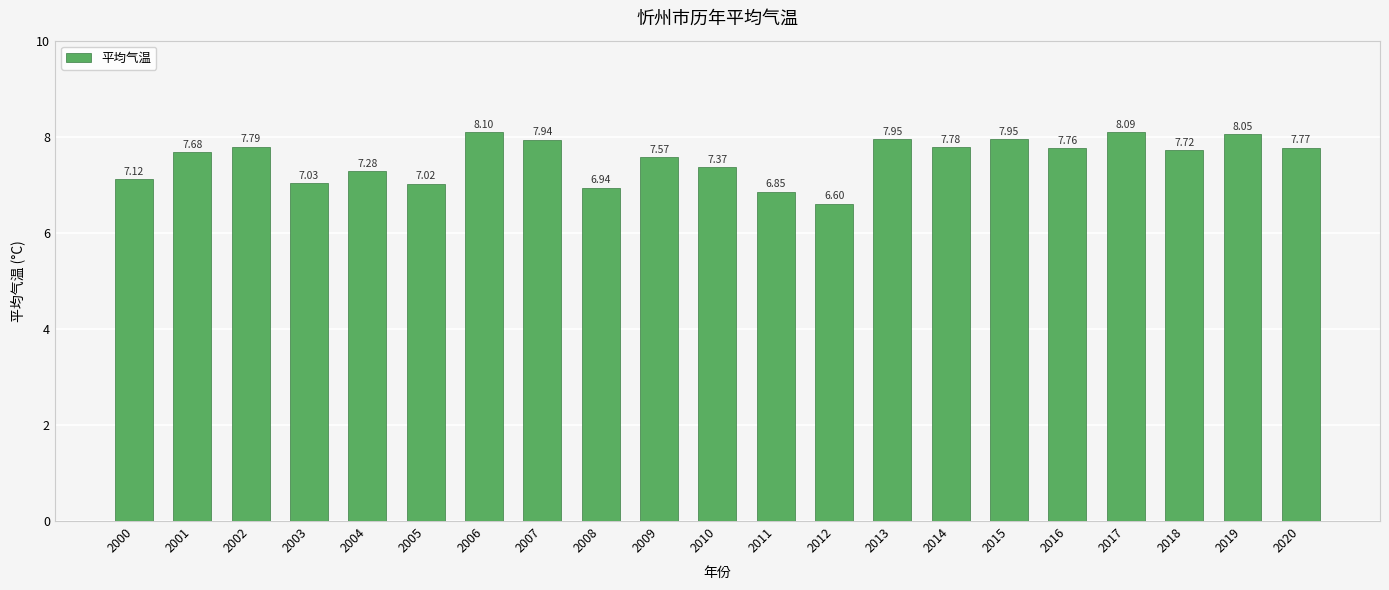

What is the difference between the maximum and minimum values?

1.5